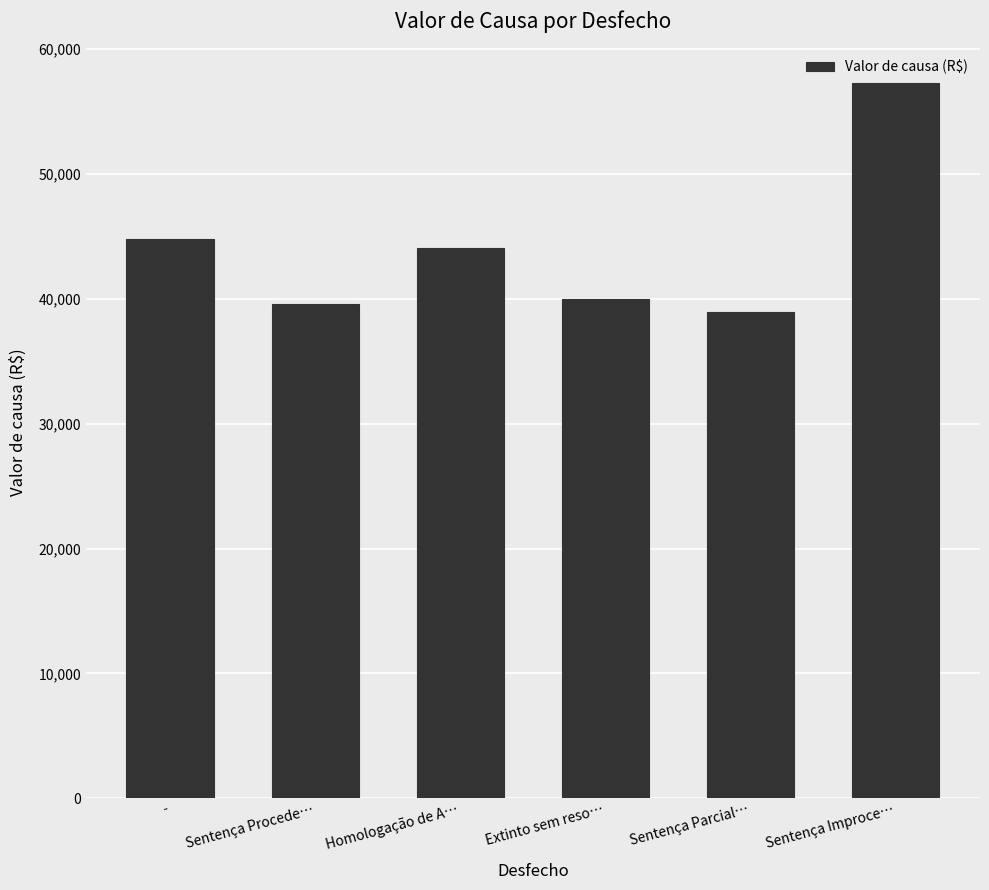

What is the approximate value at Sentença Parcial…?

38926.7